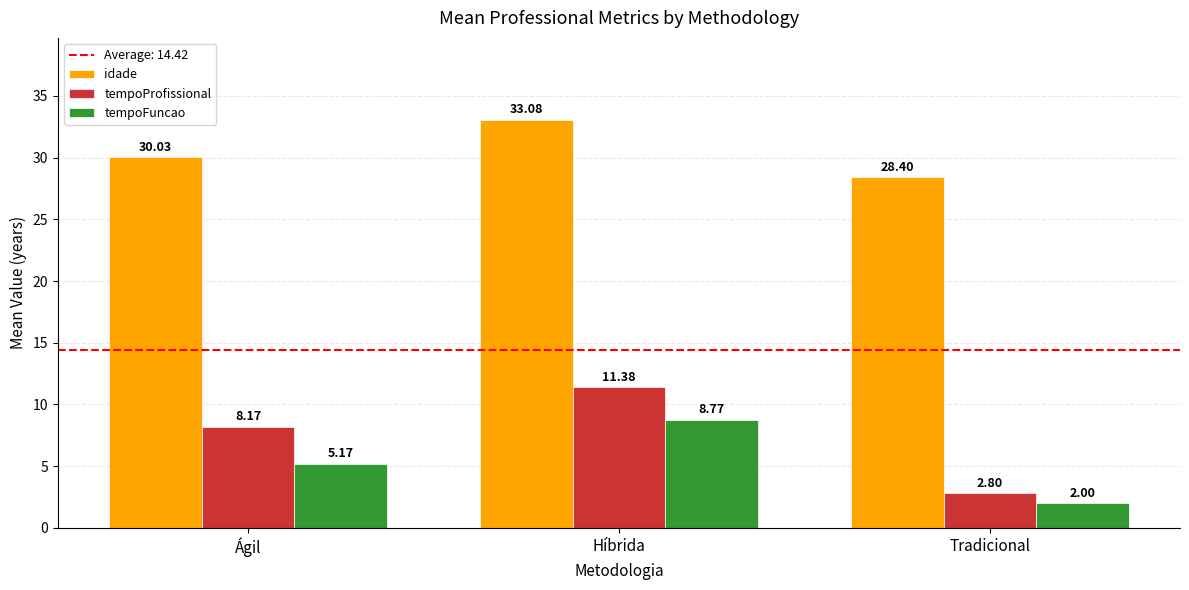

List the labels in order of idade value, smallest first.

Tradicional, Ágil, Híbrida